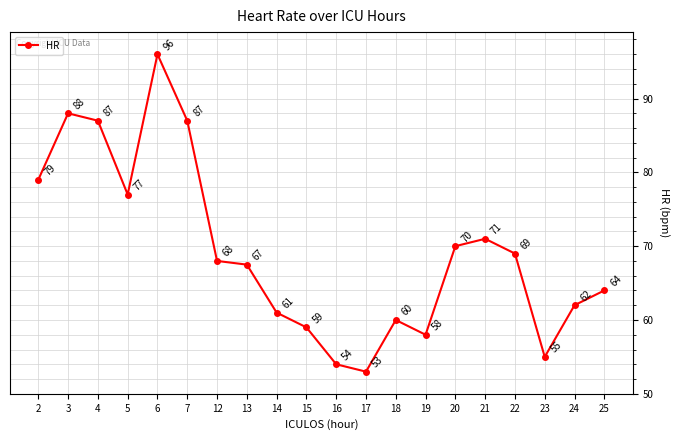

Is it true that the value at 12 is 106.6?

False